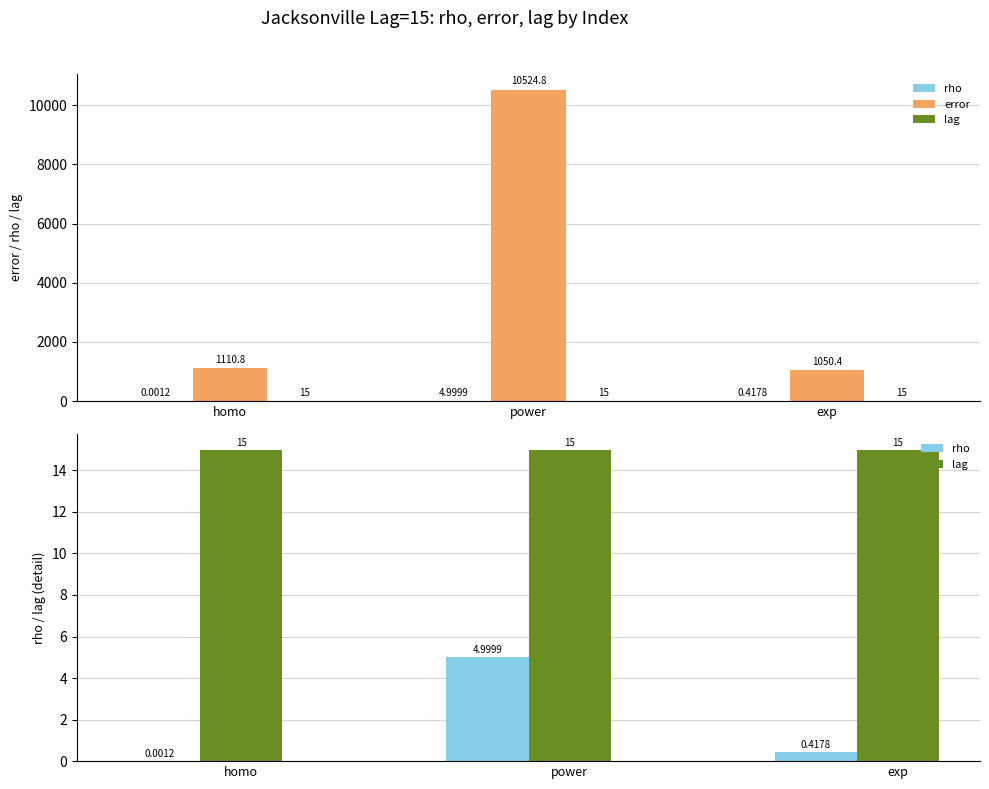

What is the sum of all lag values?

45.0